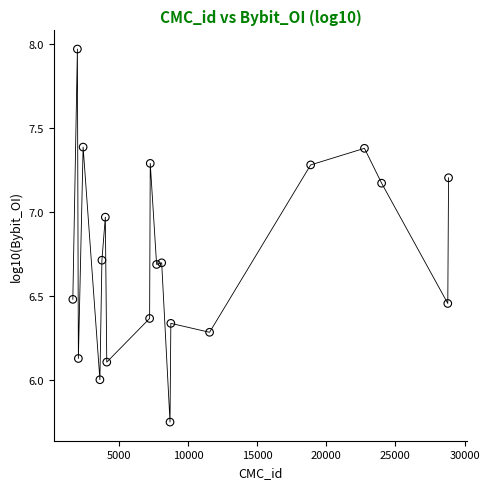

What is the range of X values (max minus min)?

27166.0